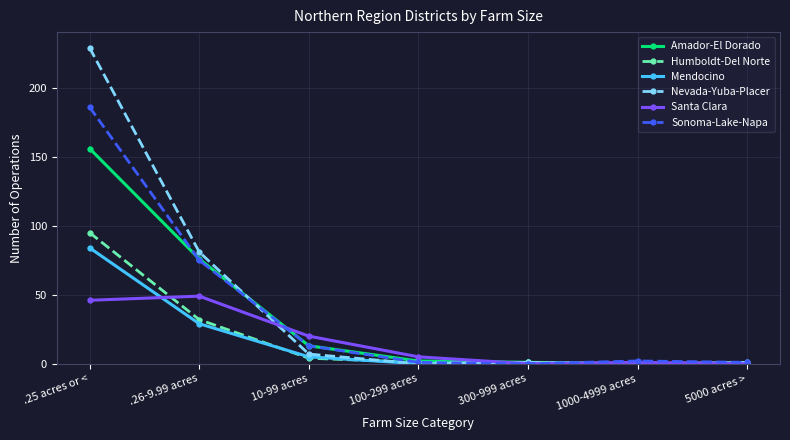

At which label is Sonoma-Lake-Napa closest to 93?

.26-9.99 acres